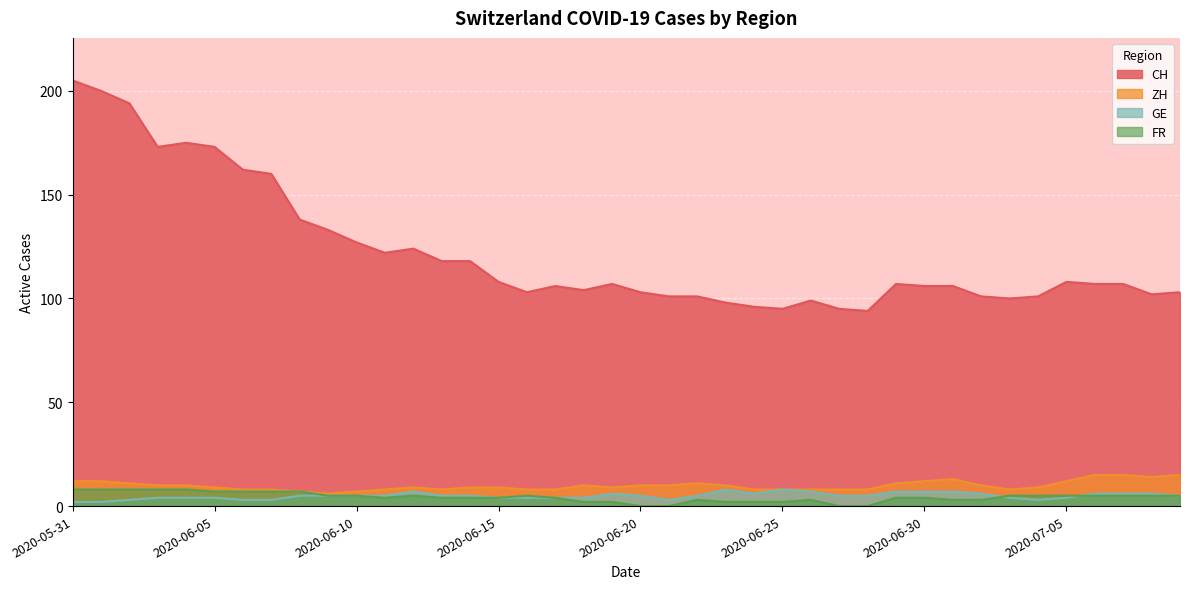

What is the sum of all FR values?

173